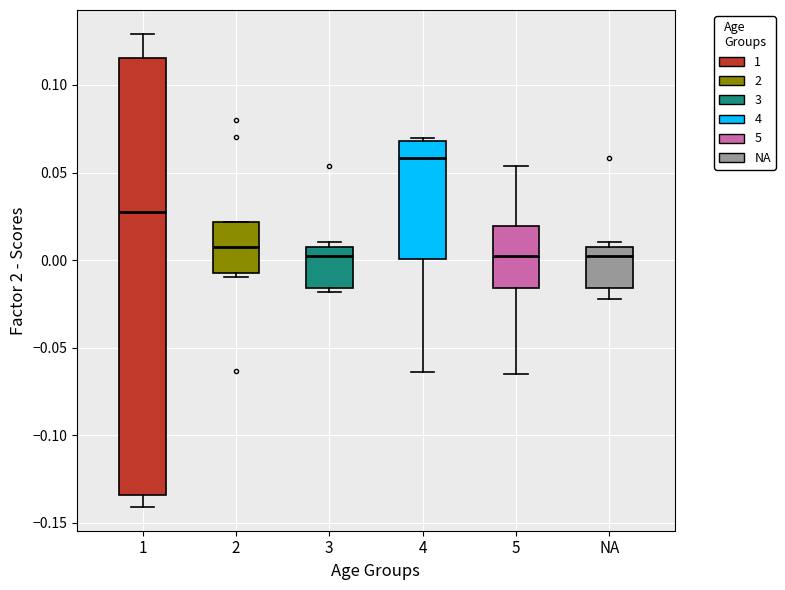

Comparing the boxes themselves (not the whiskers), which one is the tallest?

1